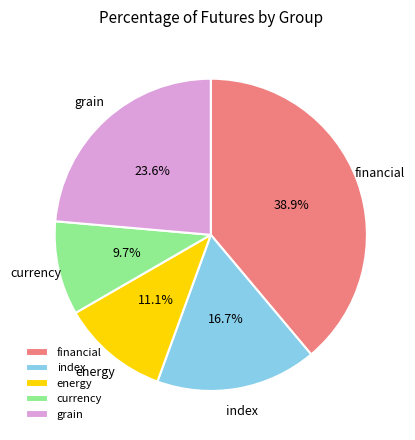

Combined, what portion of the pie is financial and index?

55.6%